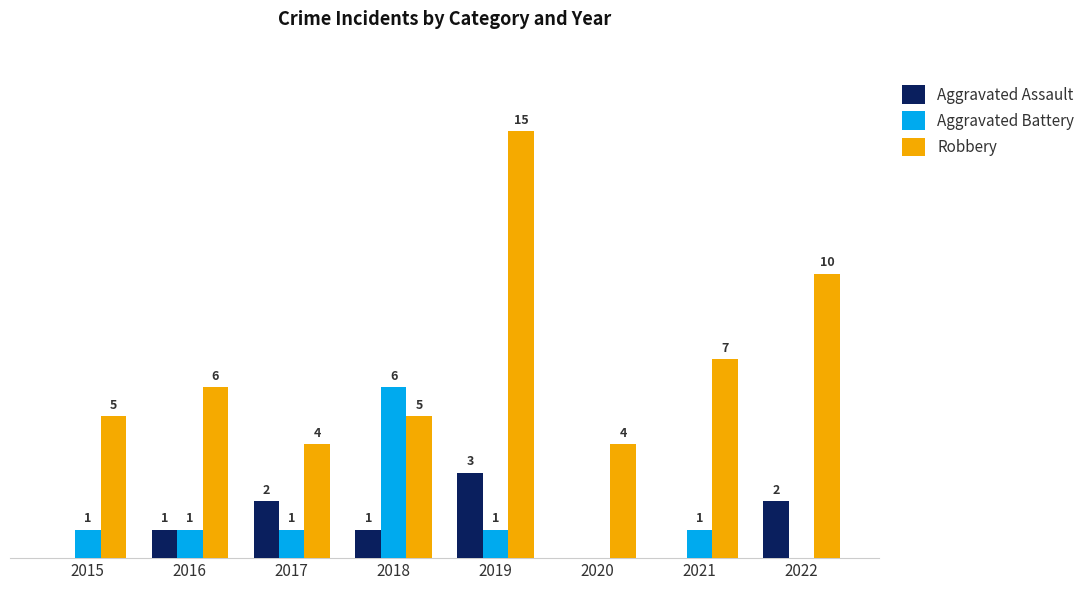

Which series has the largest total across all categories?

Robbery